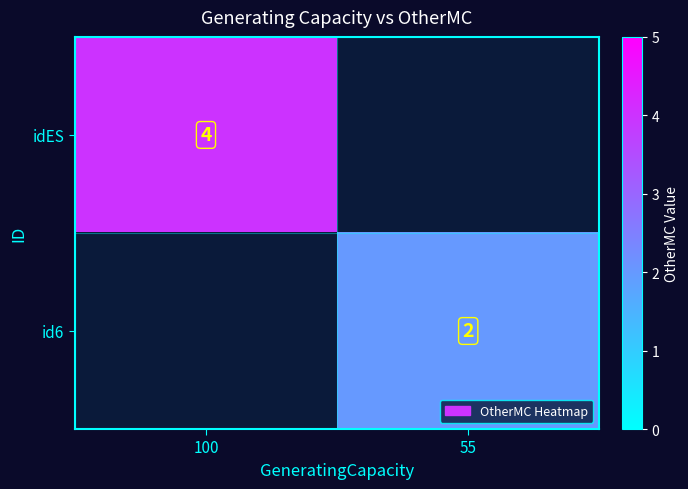

The value of id6 at 55 is 3. True or false?

False